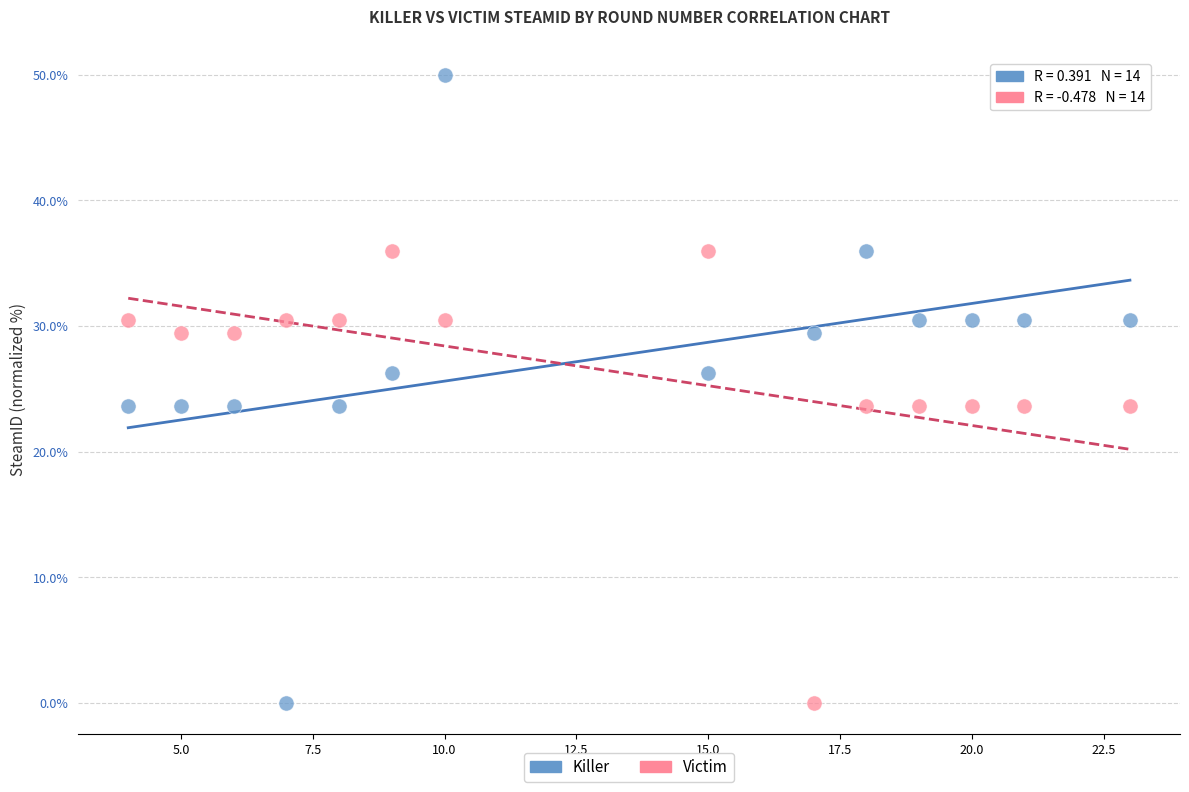

Which series reaches the maximum Y coordinate?

Killer